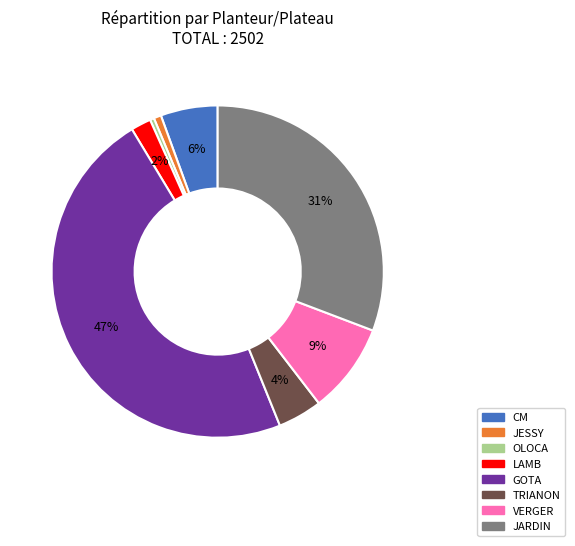

To the nearest percent, what is the average slice percentage?

12%